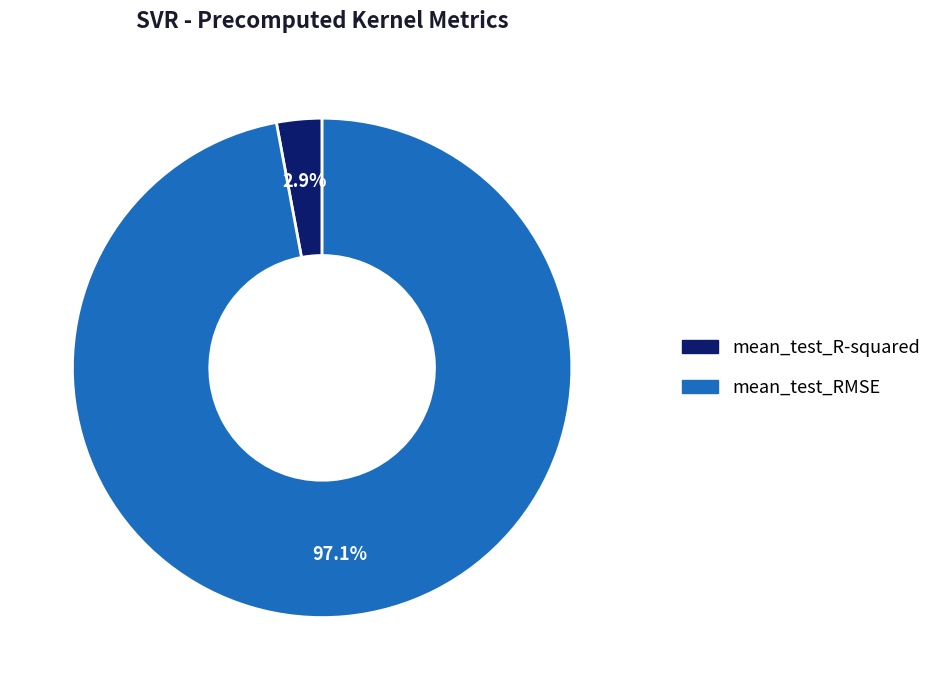

What percentage is the mean_test_RMSE slice, to the nearest percent?

97%